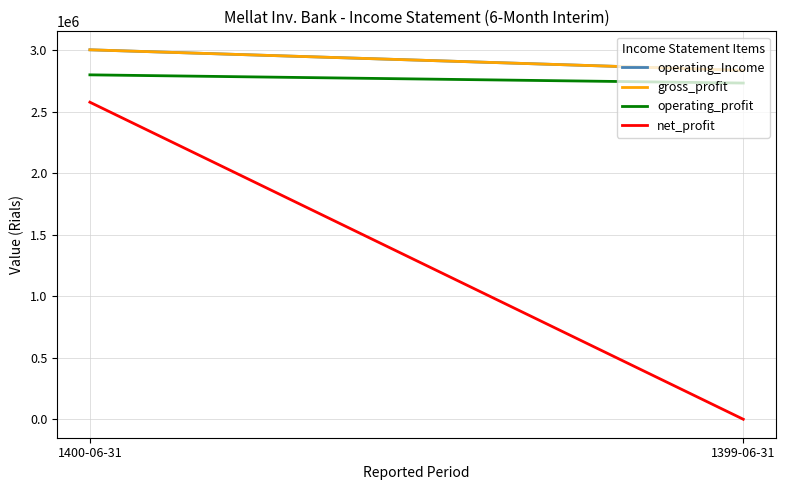

What is the sum of the operating_Income values at 1400-06-31 and 1399-06-31?

5842081